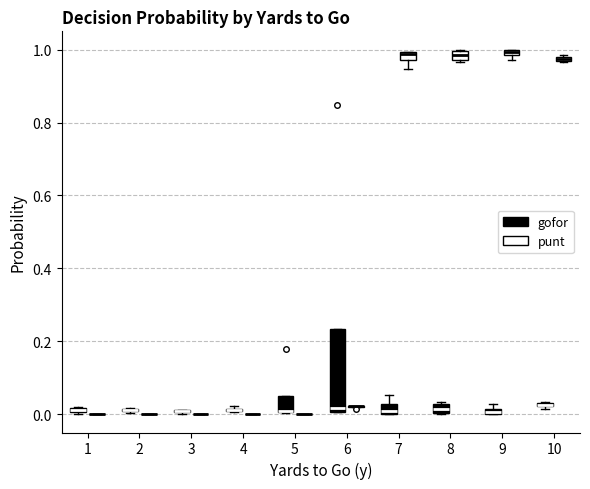

Comparing the boxes themselves (not the whiskers), which one is the tallest?

6 (gofor)